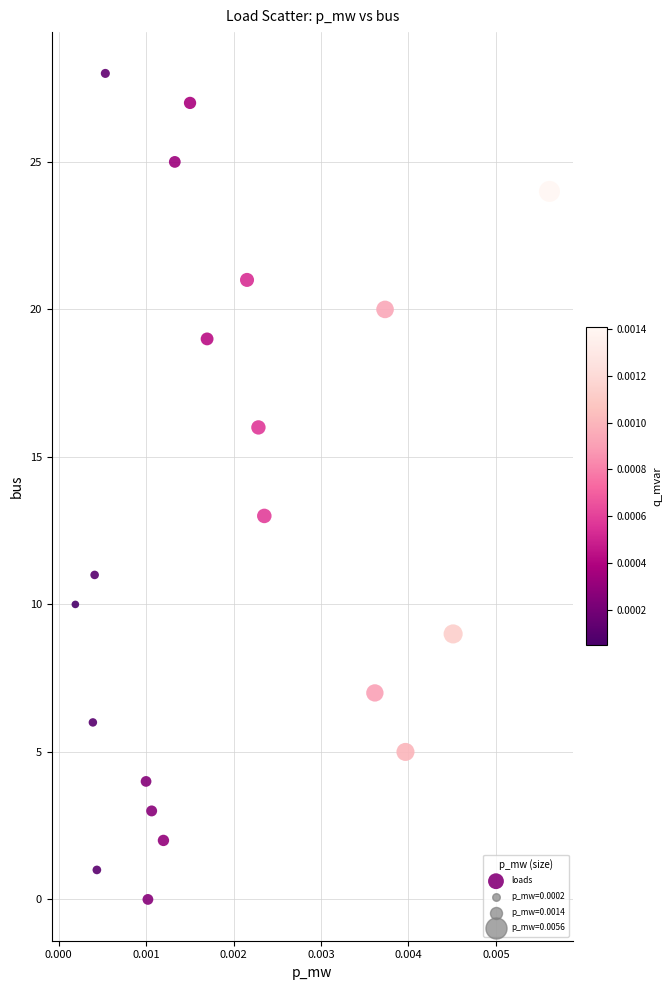

What Y value in the scatter plot is closest to 14?

13